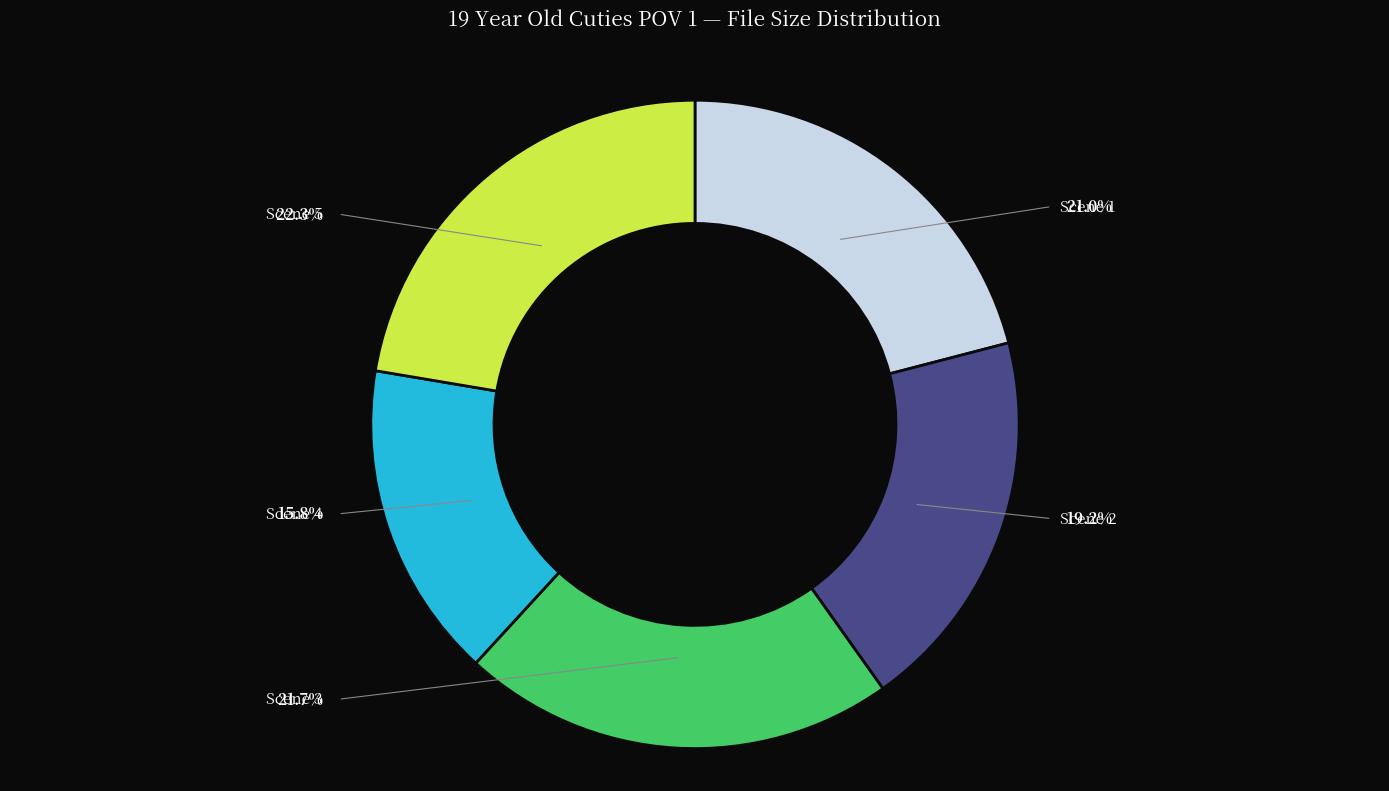

Is Scene 5 the majority of the pie?

No